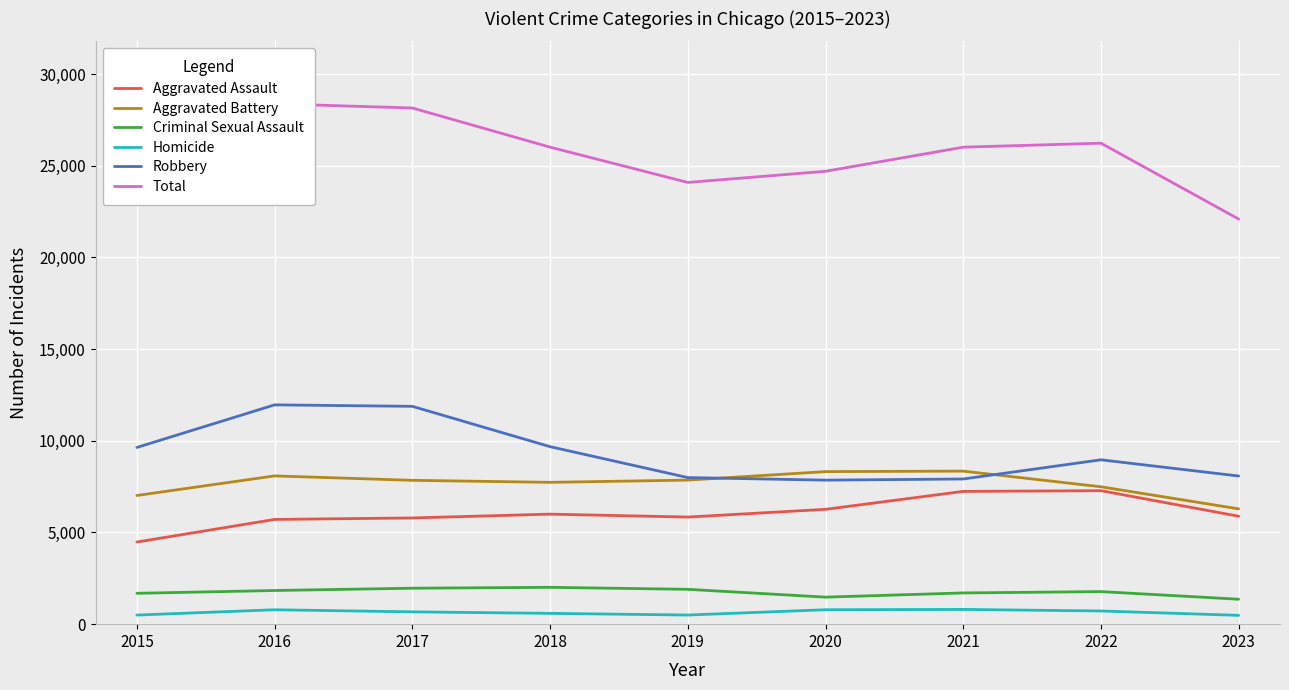

What is the highest value of the Homicide series?

804